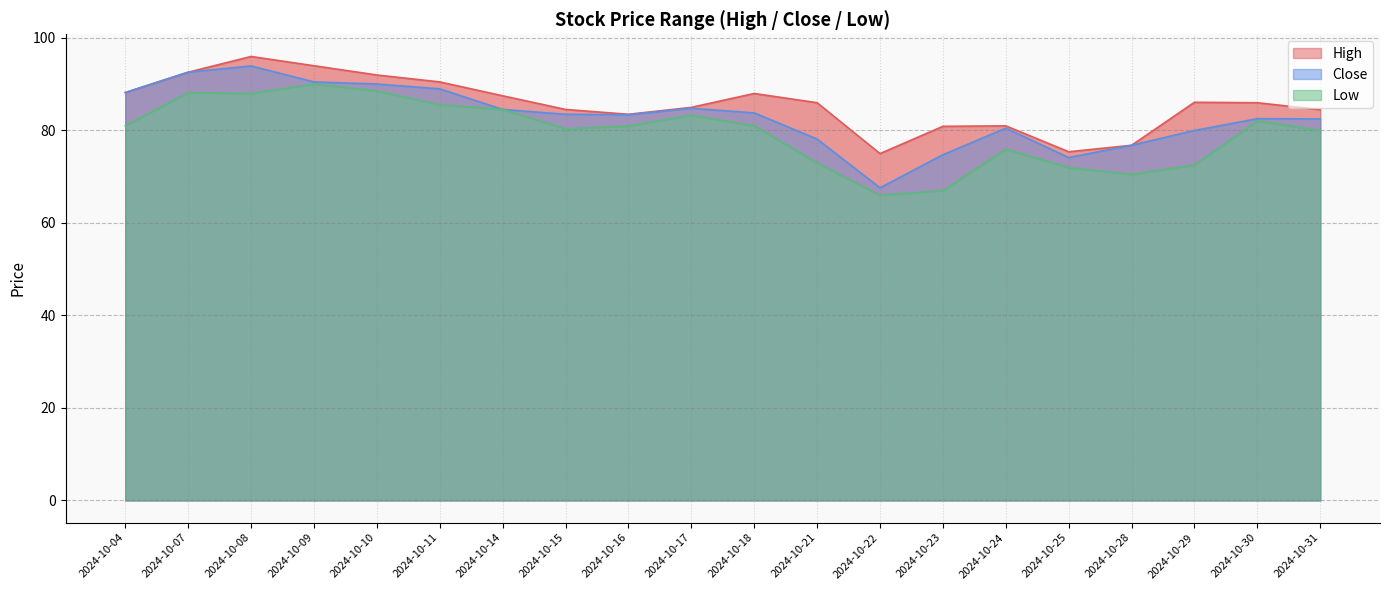

Which series changed the most between 2024-10-08 and 2024-10-30?

Close